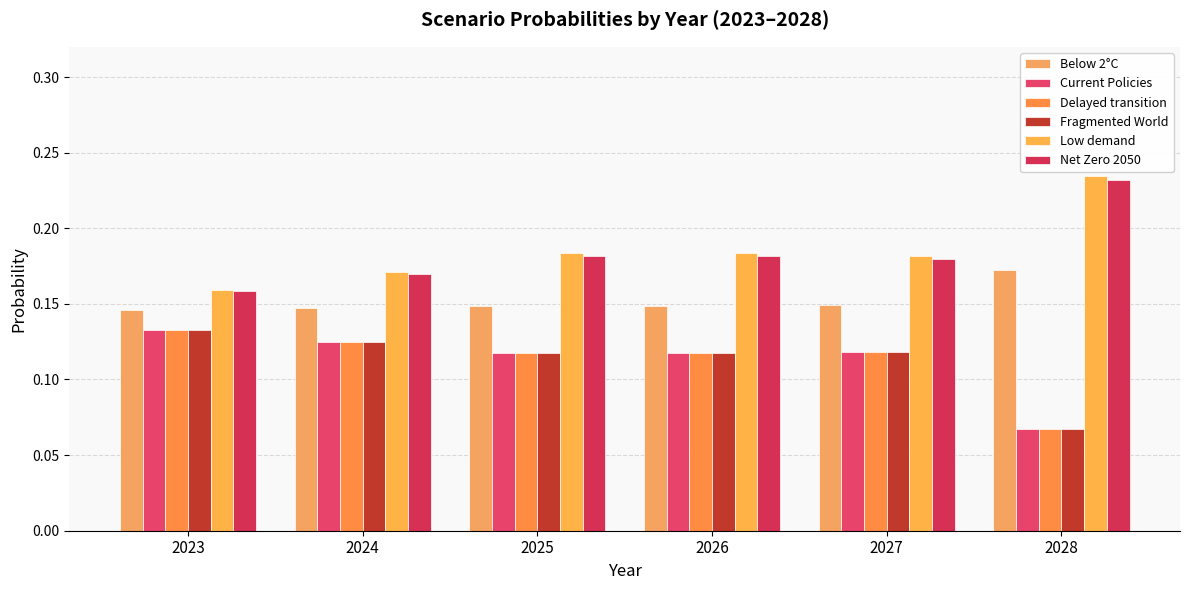

Read the Fragmented World value at 2028.

0.1